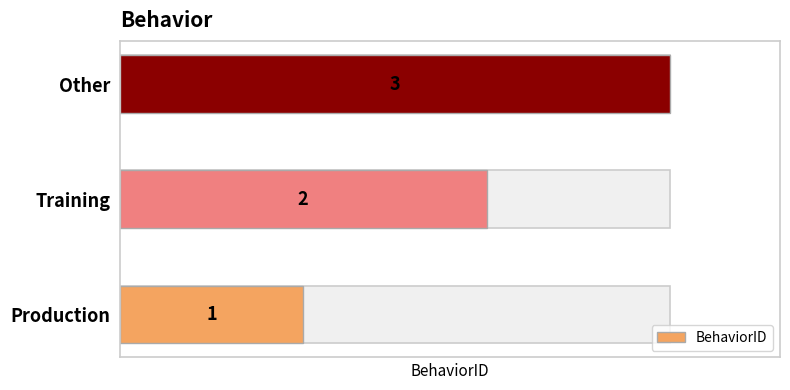

Does the chart contain stacked bars?

No